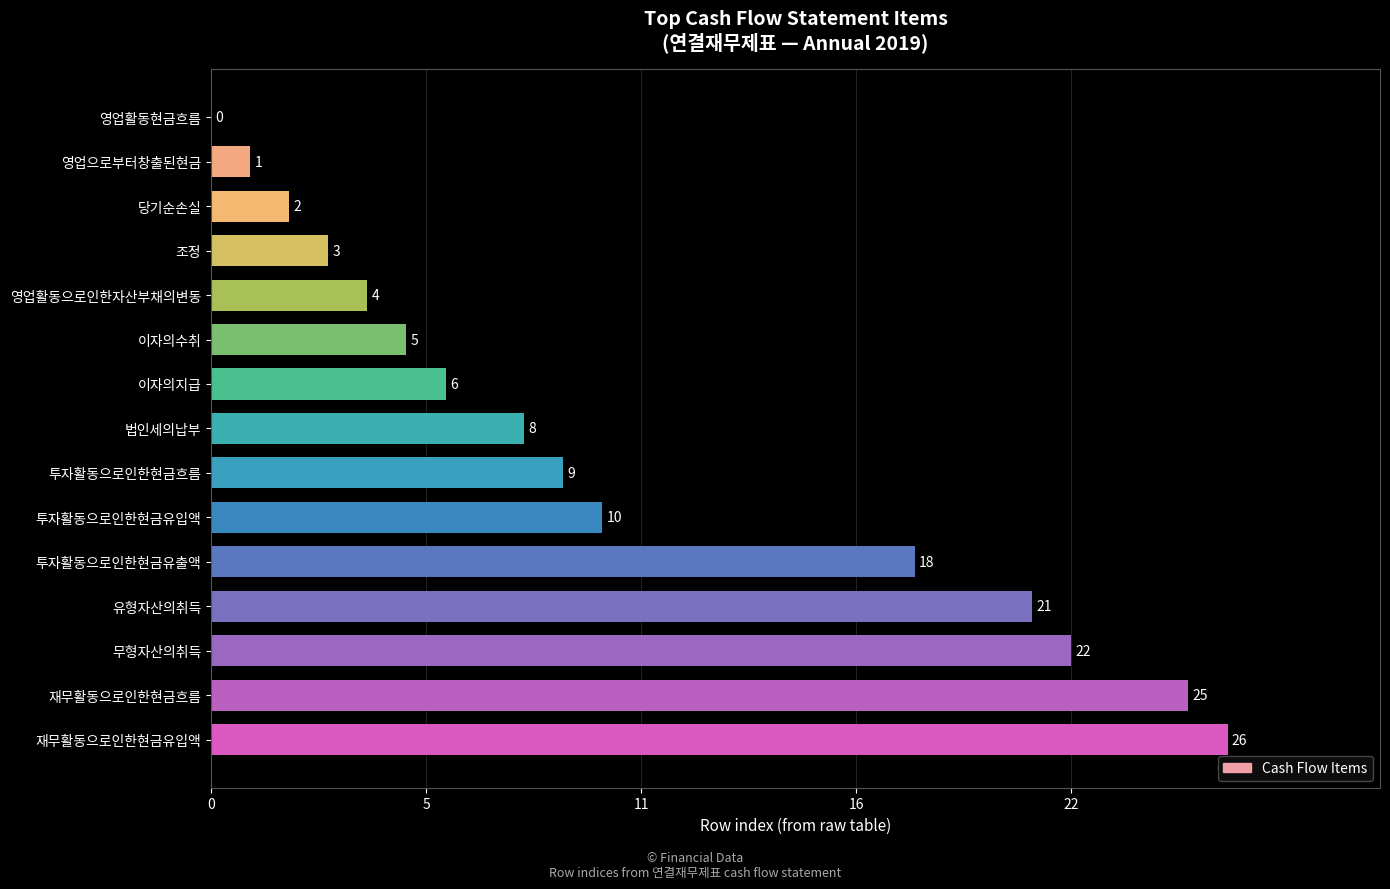

How many categories are shown in the chart?

15